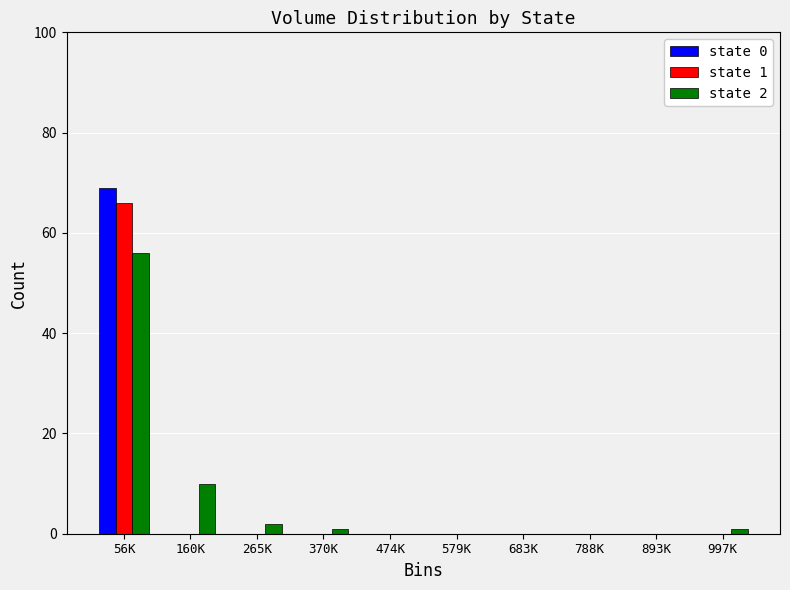

Reading left to right, what are all the values shown in this chart?

state 0: 56K=69	160K=0	265K=0	370K=0	474K=0	579K=0	683K=0	788K=0	893K=0	997K=0
state 1: 56K=66	160K=0	265K=0	370K=0	474K=0	579K=0	683K=0	788K=0	893K=0	997K=0
state 2: 56K=56	160K=10	265K=2	370K=1	474K=0	579K=0	683K=0	788K=0	893K=0	997K=1